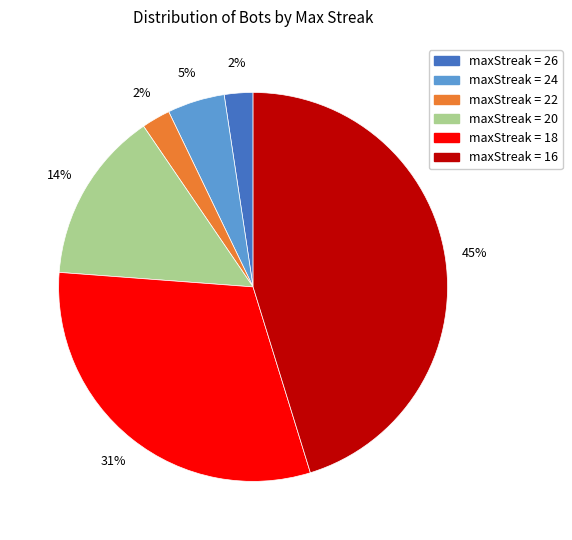

To the nearest percent, what is the average slice percentage?

17%